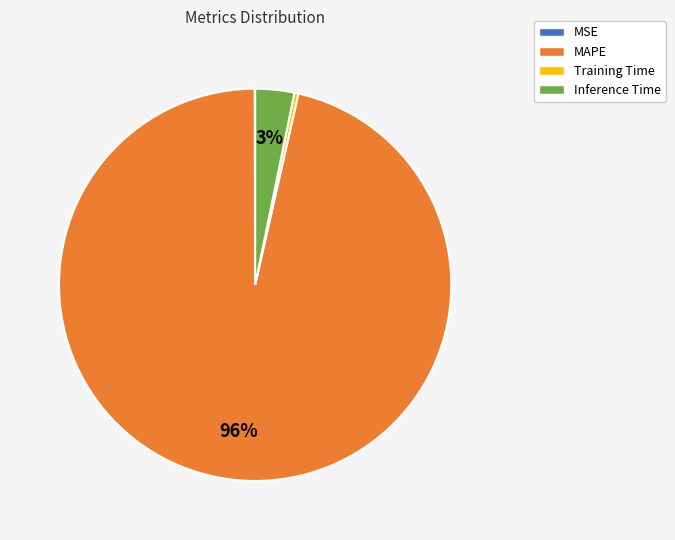

To the nearest percent, what portion does Inference Time represent?

3%